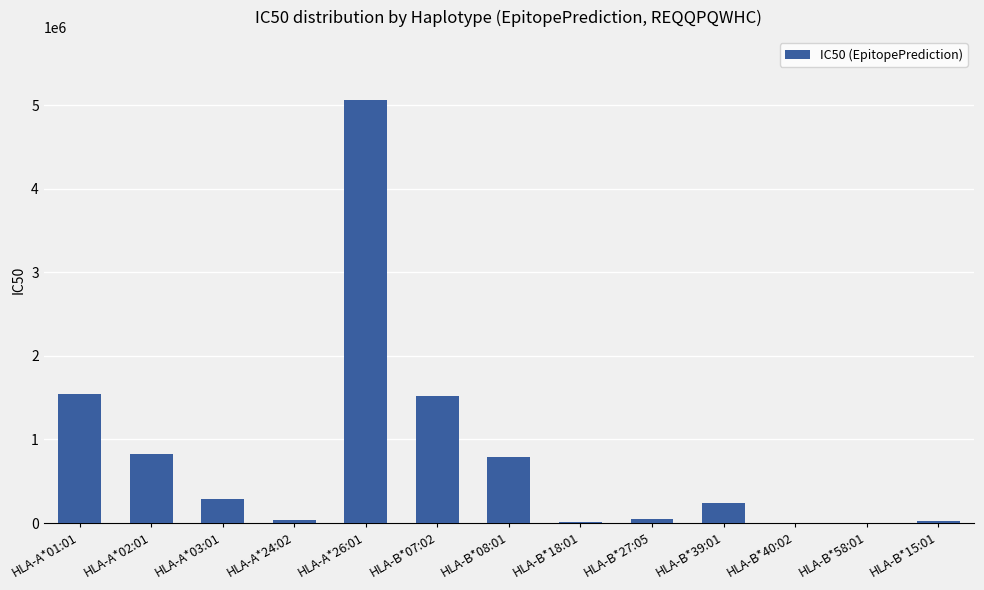

Is it true that the value at HLA-A*01:01 is 1541129.7?

True